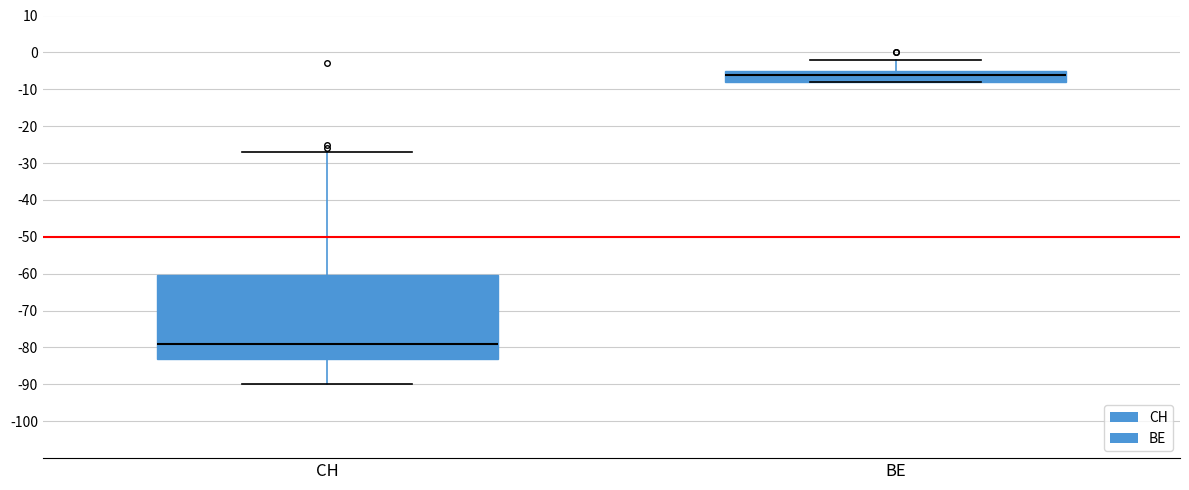

Which box has the highest median line?

BE